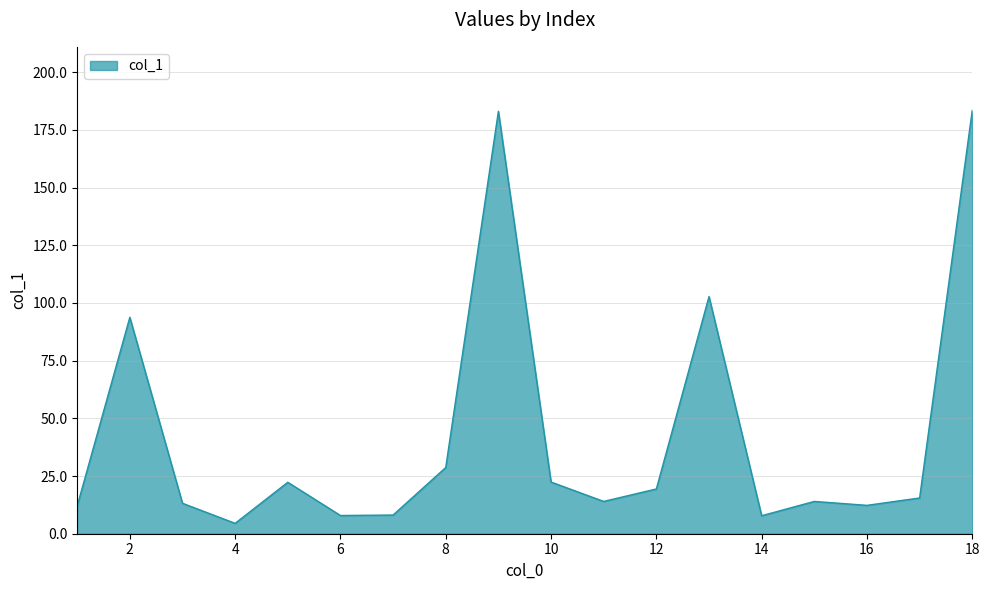

What is the smallest value displayed?

4.5